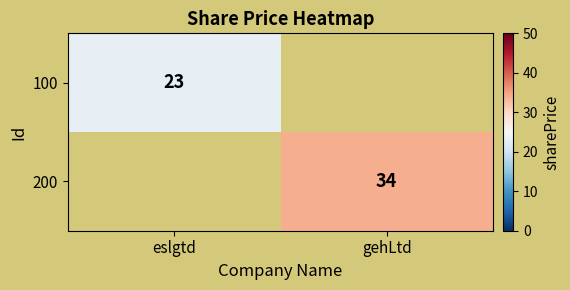

The 100 series shows 6 at eslgtd. True or false?

False